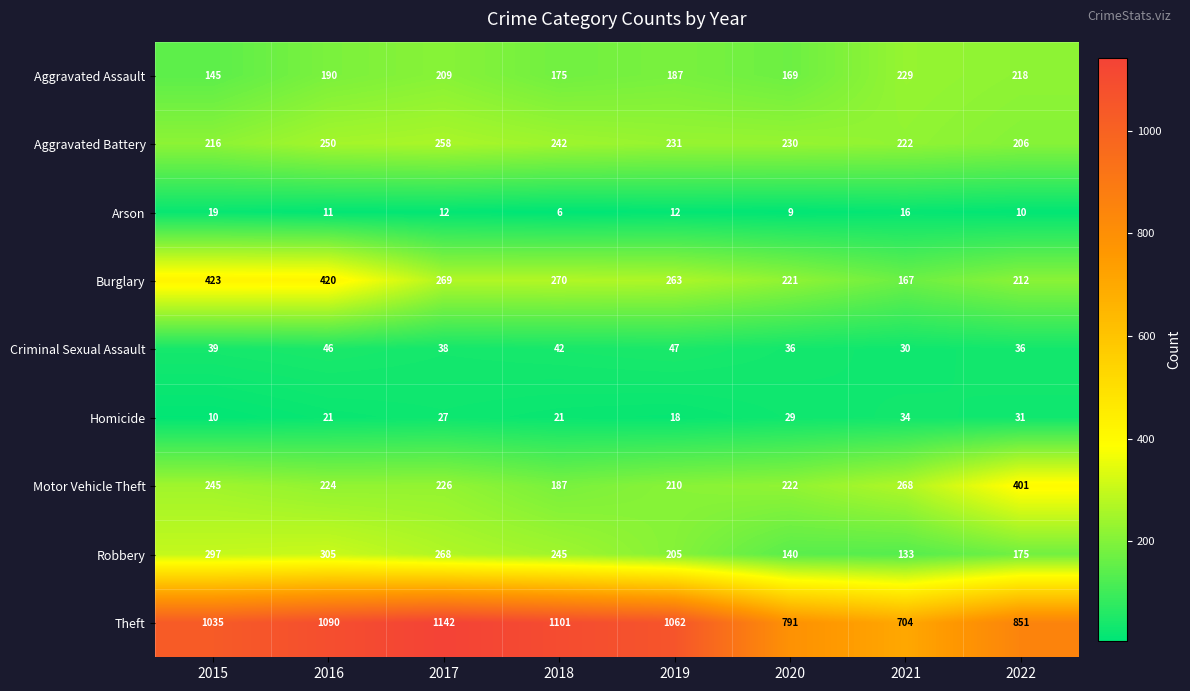

Rank the series by their maximum value, from highest to lowest.

Theft, Burglary, Motor Vehicle Theft, Robbery, Aggravated Battery, Aggravated Assault, Criminal Sexual Assault, Homicide, Arson